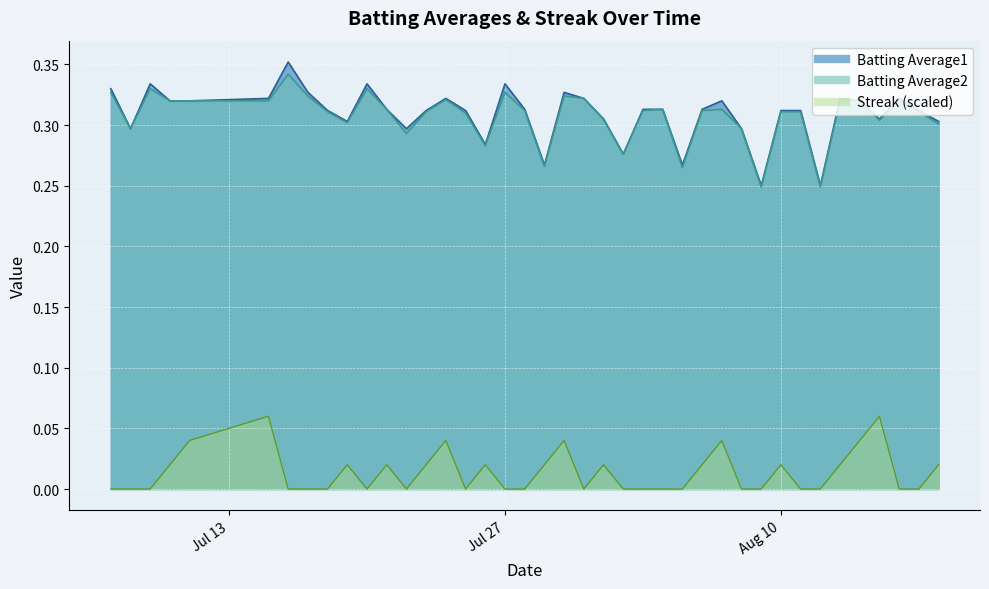

True or false: Batting Average2 and Batting Average1 intersect in this chart.

False